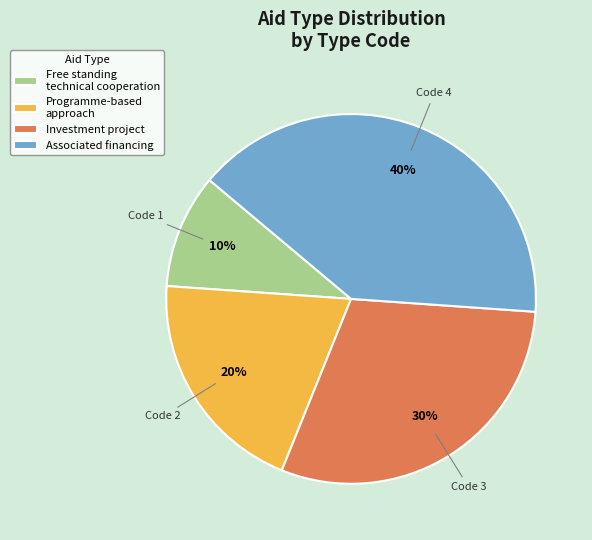

The Programme-based approach slice represents 7% of the pie. True or false?

False